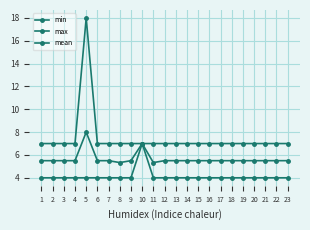

At how many categories does at least one series exceed 9?

1